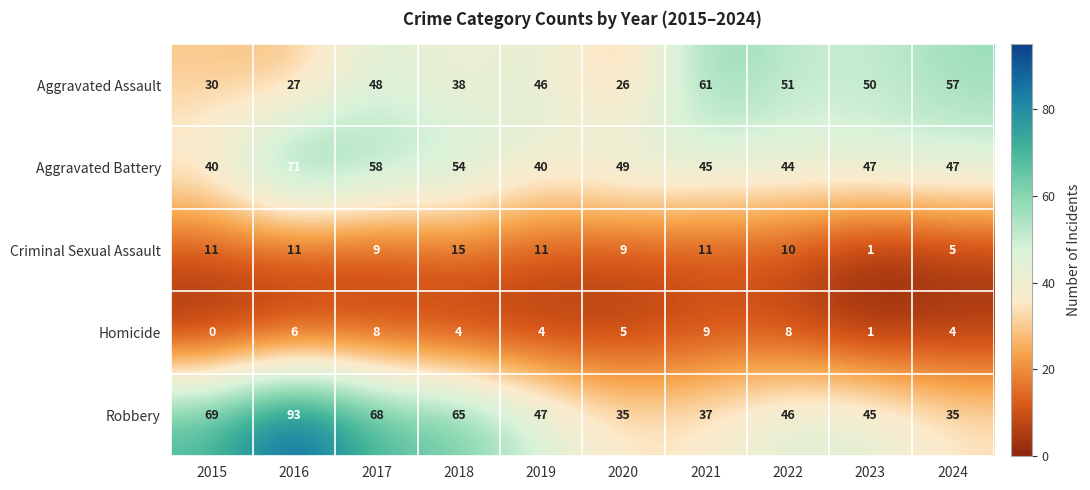

What is the total value across all series at 2024?

148